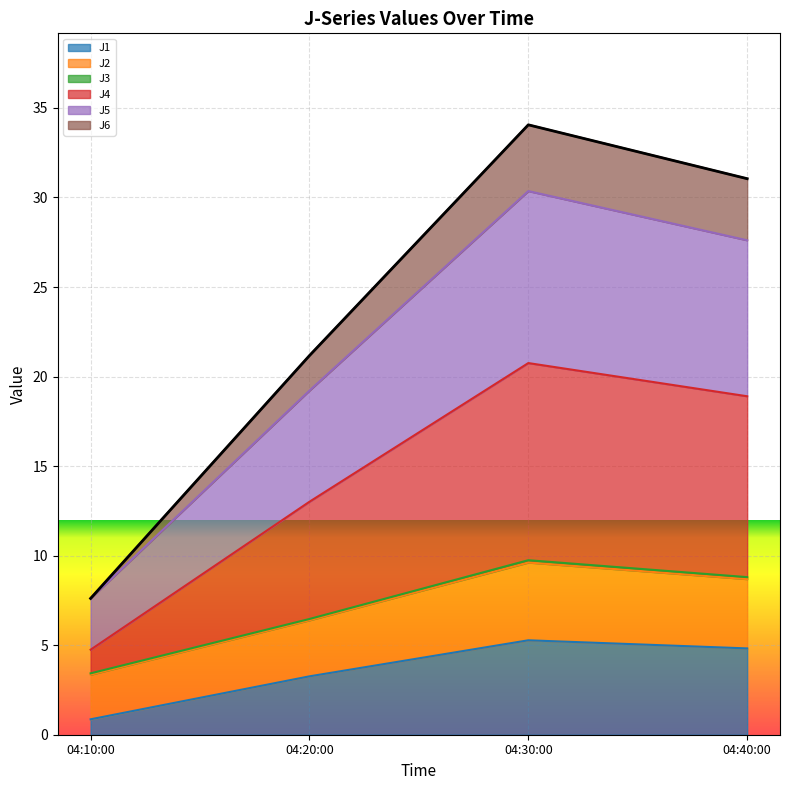

True or false: J1 has a value of 0.9 at 04:10:00.

True